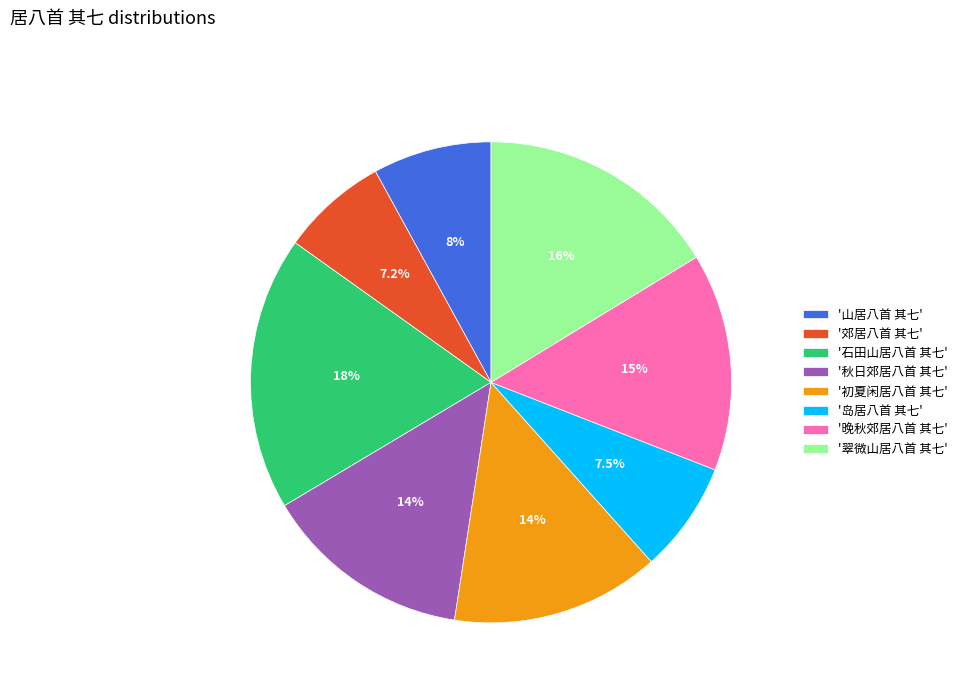

What percentage is NOT represented by '岛居八首 其七'?

92.5%